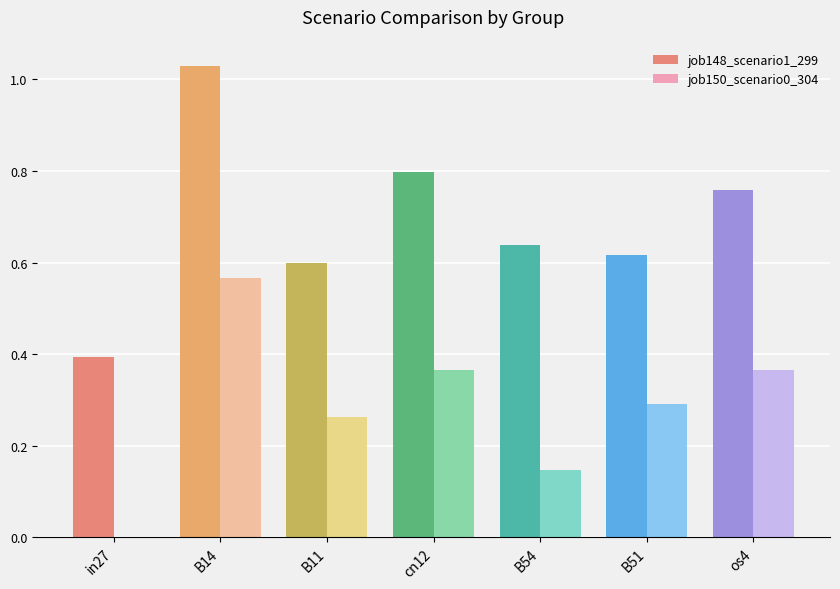

Does the chart contain stacked bars?

No